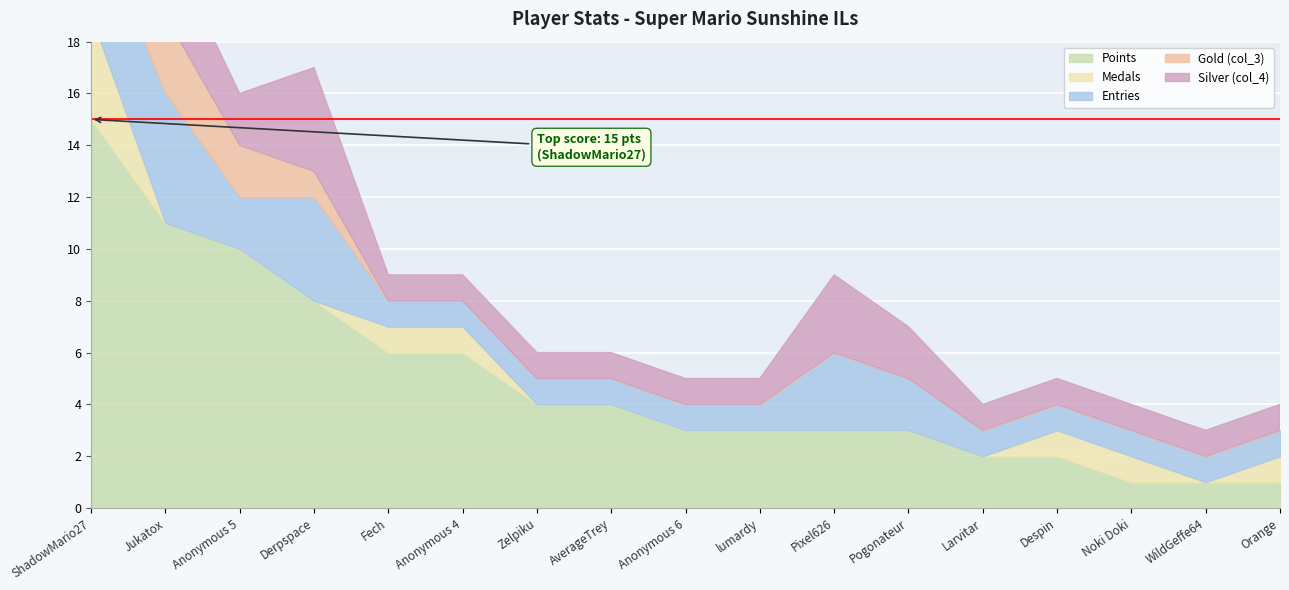

How many data points in Entries are above 1?

6